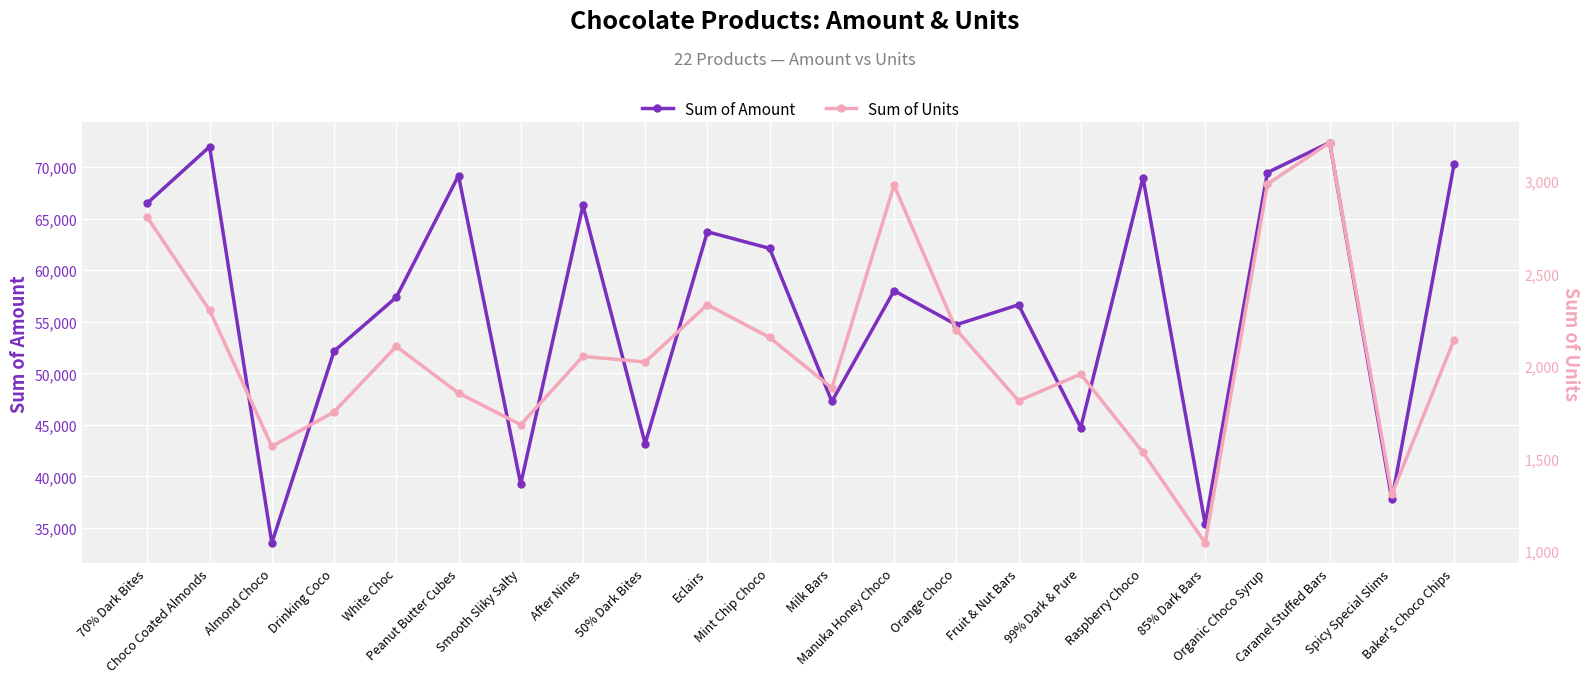

At Peanut Butter Cubes, list the series in order from largest to smallest.

Sum of Amount, Sum of Units